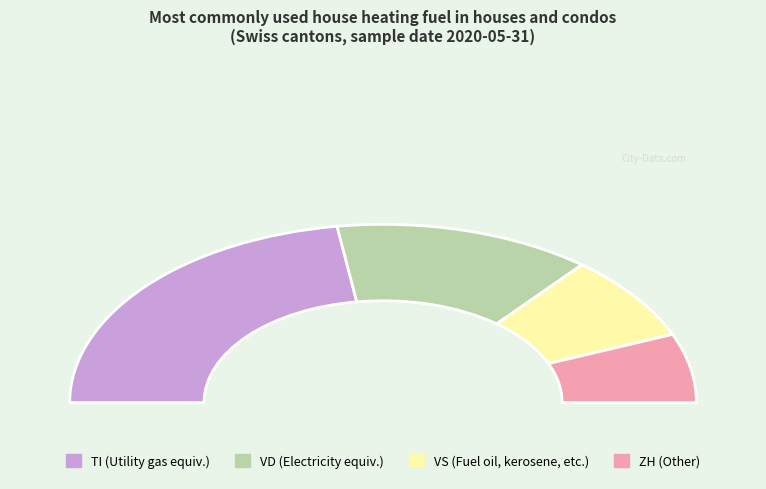

Is it true that VS is 6% of the pie?

False